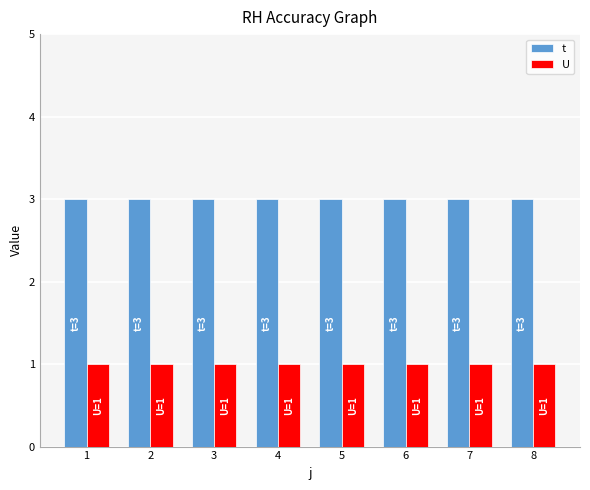

How many bars are there in each group?

2